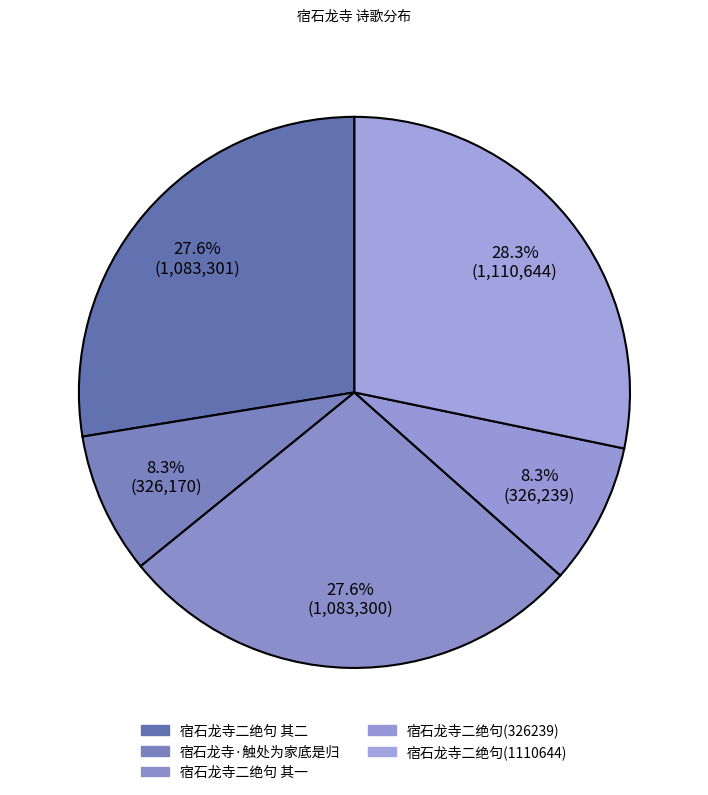

What percentage do 宿石龙寺二绝句(1110644) and 宿石龙寺二绝句 其一 together represent?

55.8%